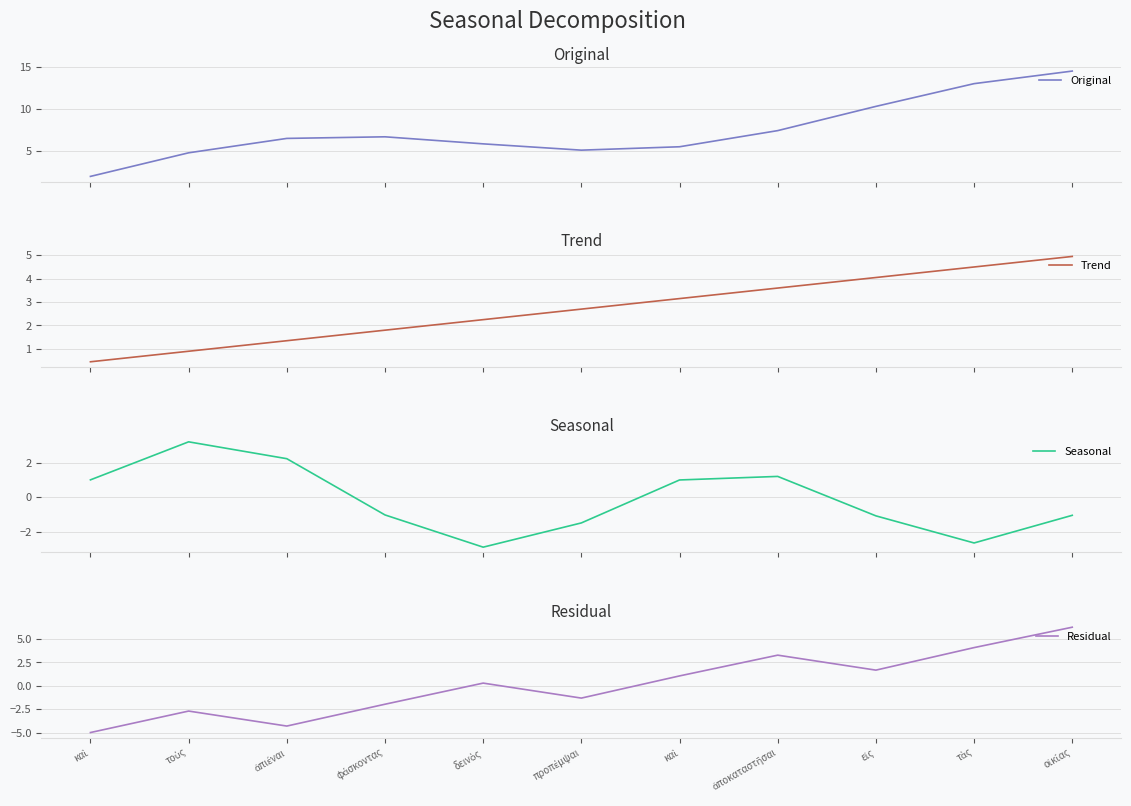

What is the minimum value for Trend?

0.4